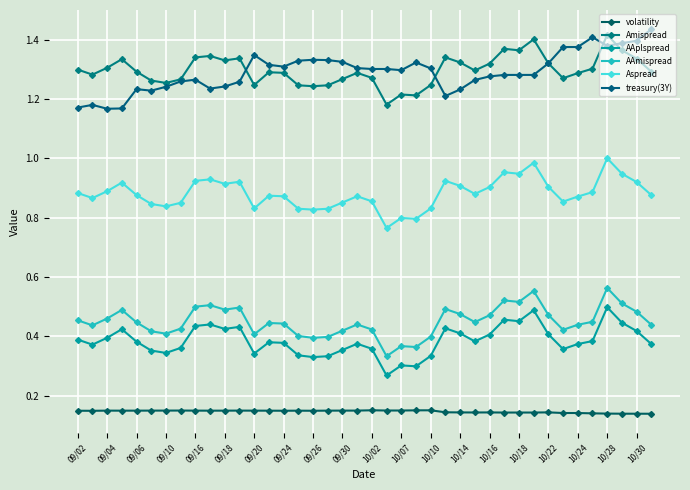

At which category does the chart reach its peak across all series?

39